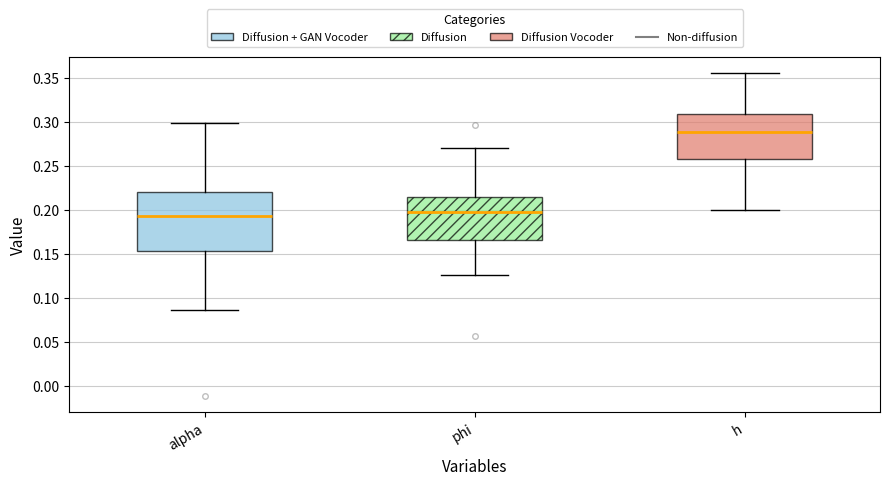

Which box is the tallest, from its lower edge to its upper edge?

alpha